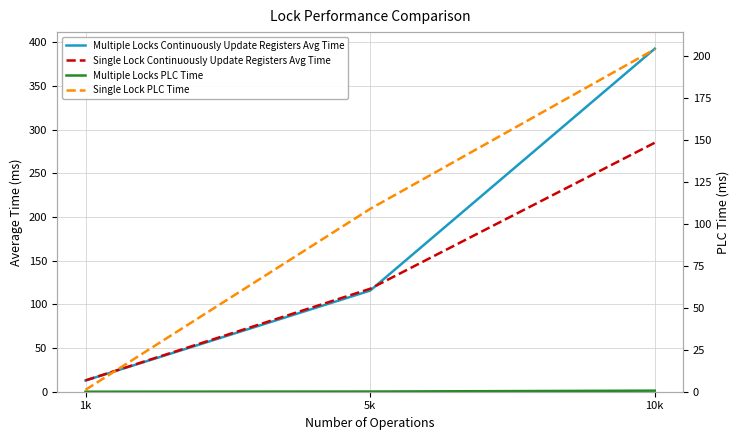

What is the sum of all Single Lock PLC Time values?

313.7